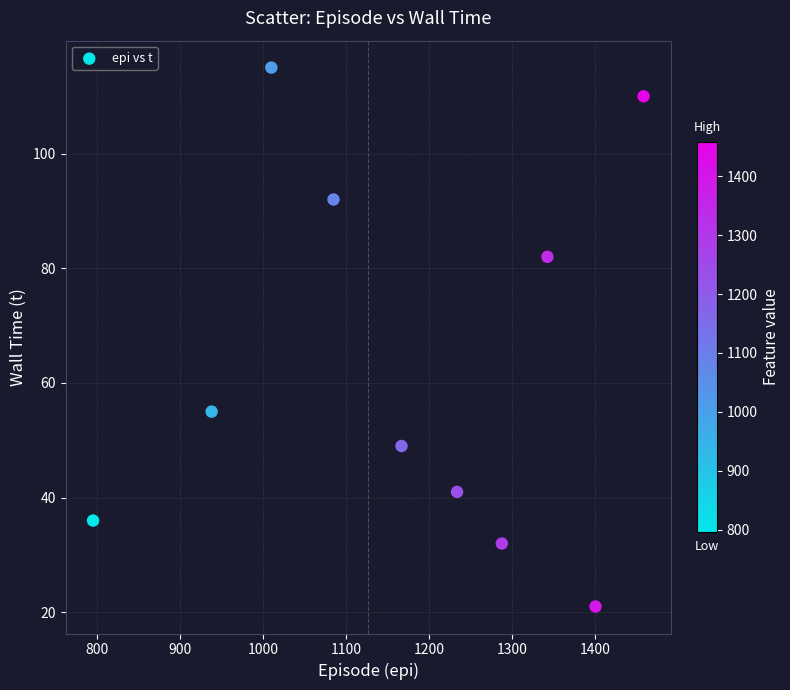

What is the range of Y values (max minus min)?

94